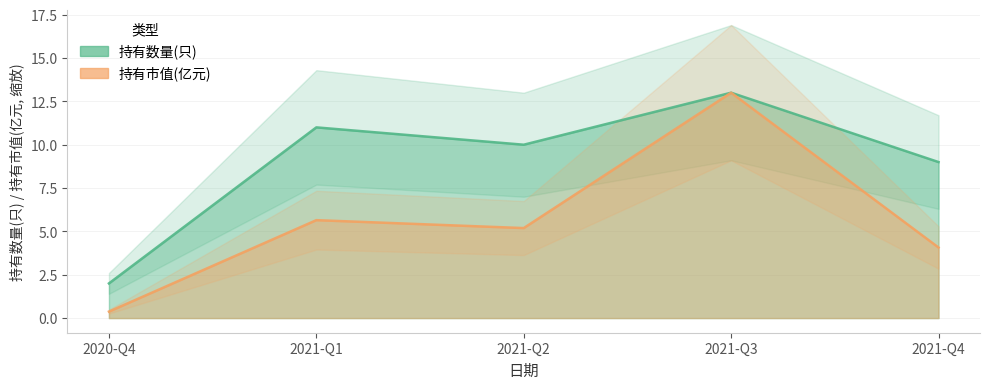

True or false: 持有数量(只) and 持有市值(亿元) intersect in this chart.

False